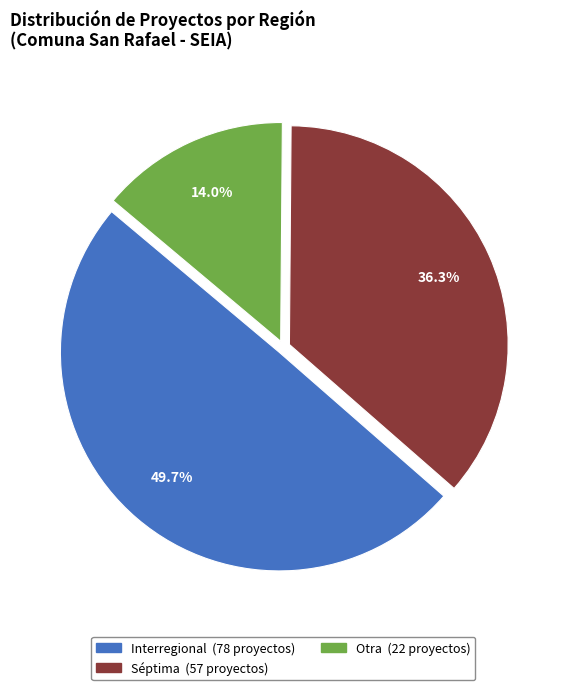

To the nearest percent, what is the average slice percentage?

33%